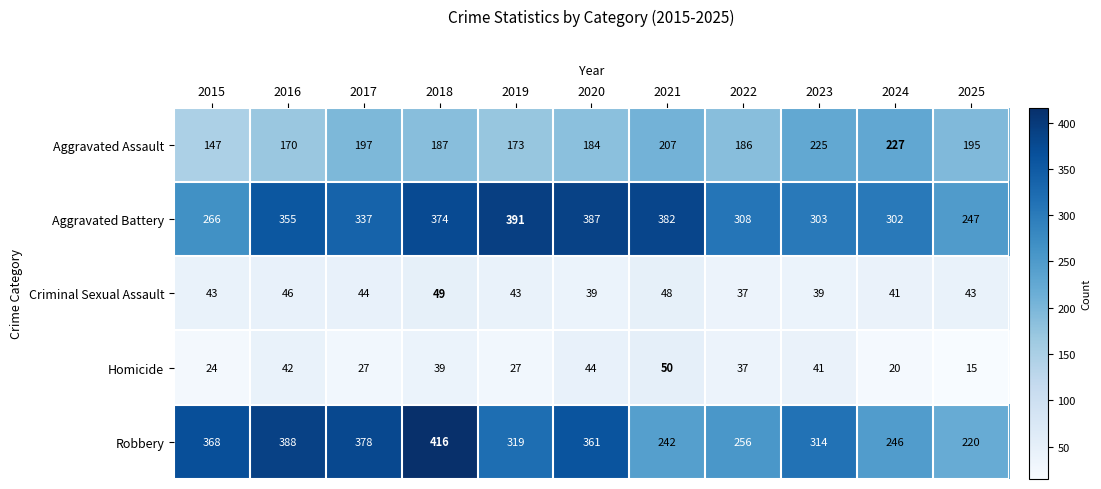

How many series are shown in this chart?

5